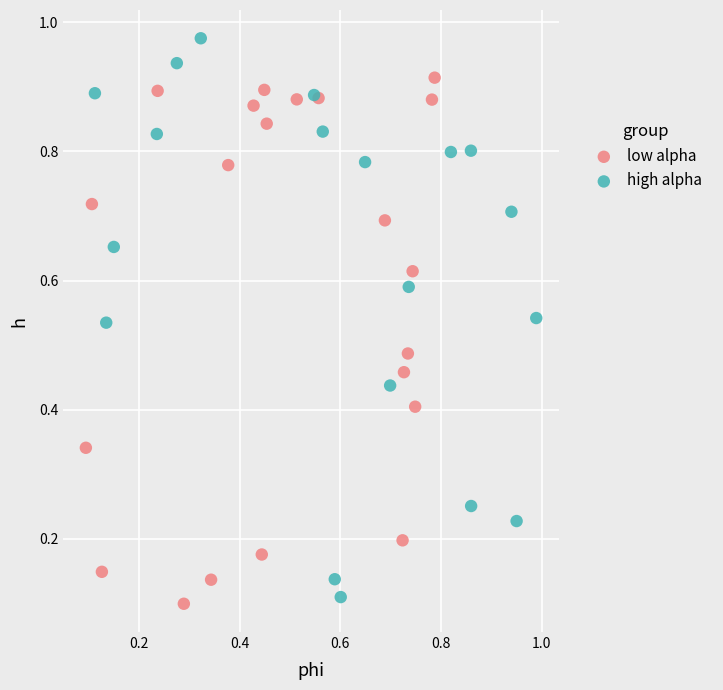

Which series contains the highest Y value?

high alpha